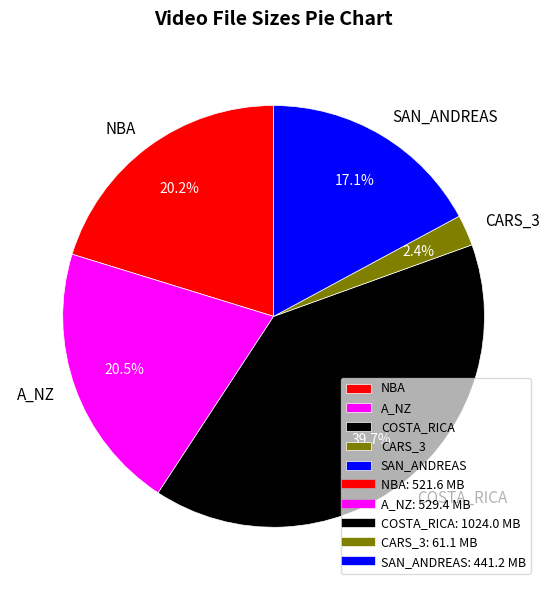

Does any single category account for the majority?

No